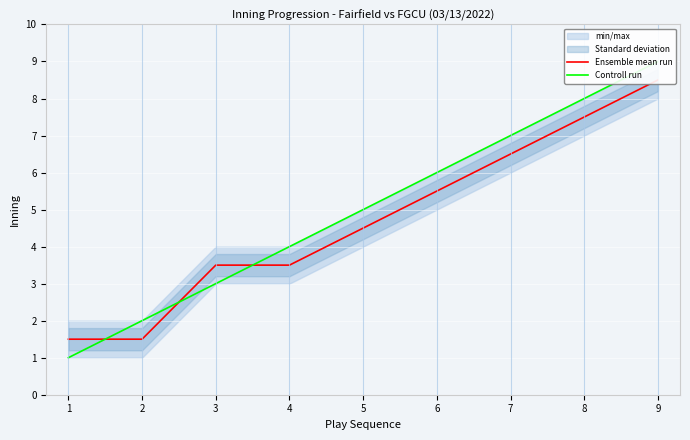

Is it true that Ensemble mean run equals 2.0 at 2?

False